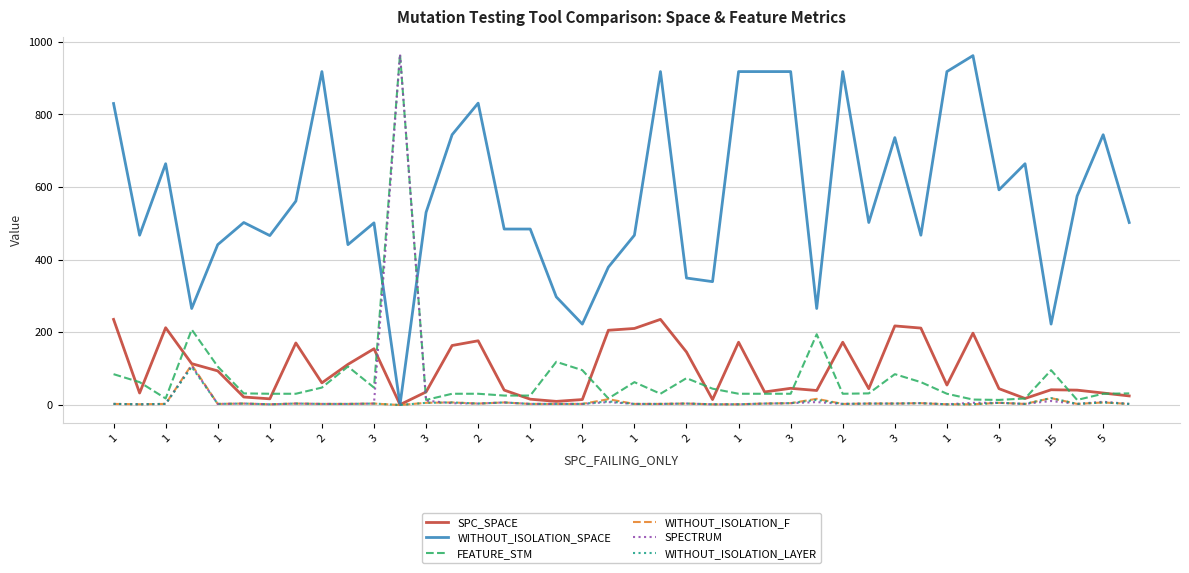

Which series has the largest total across all categories?

WITHOUT_ISOLATION_SPACE